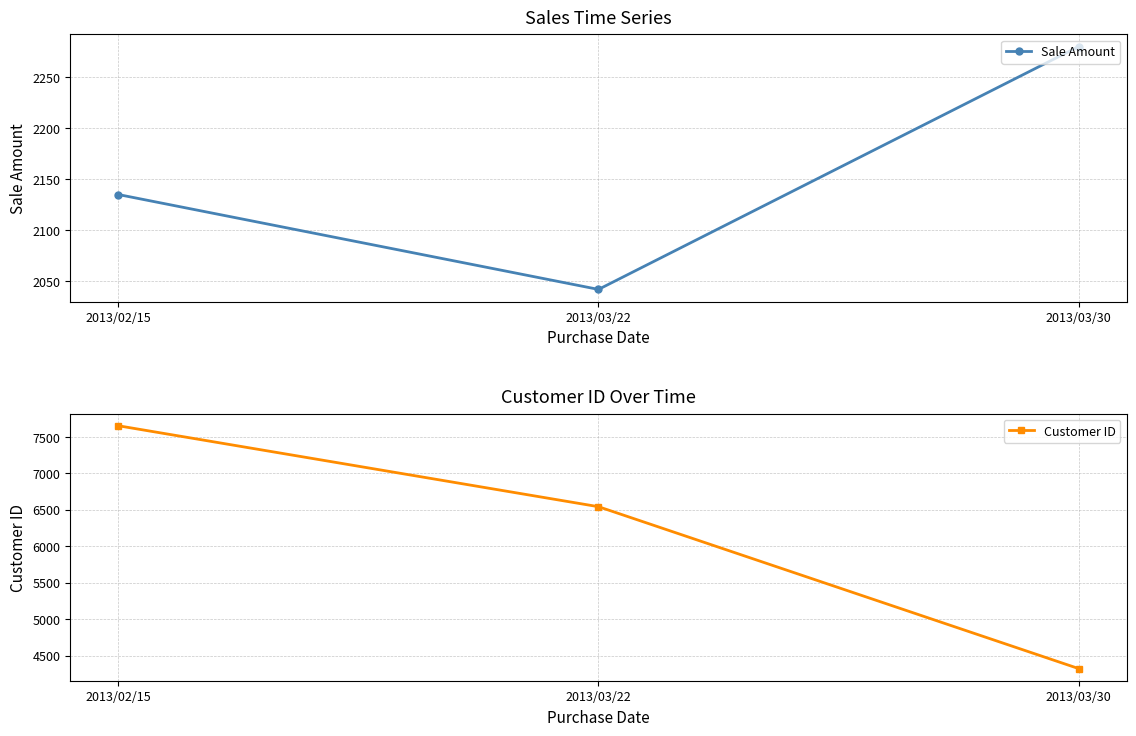

How many values in the Sale Amount series are below 2135?

1